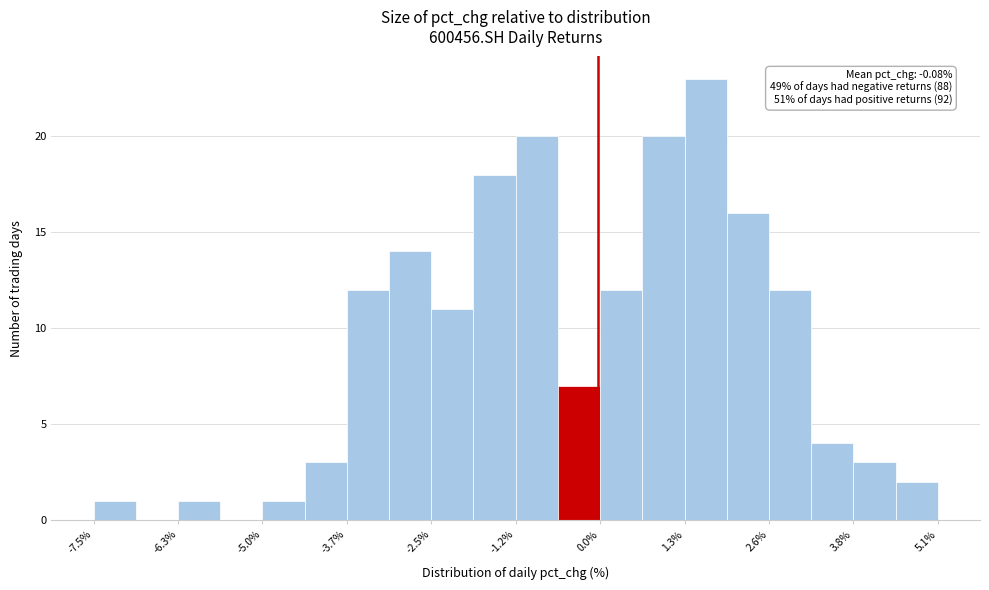

Around what value on the x-axis is the tallest bar? Give the approximate position of its centre, as read against the axis.

1.6